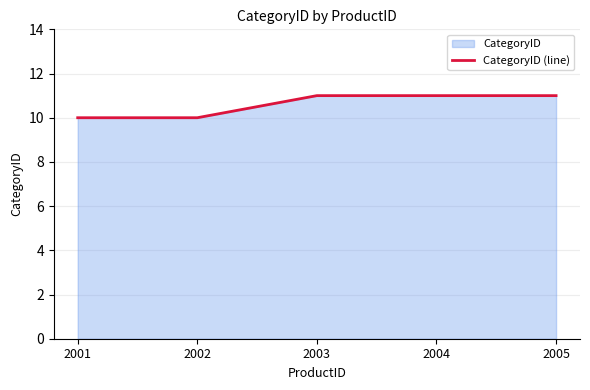

How many data points are less than 11?

2